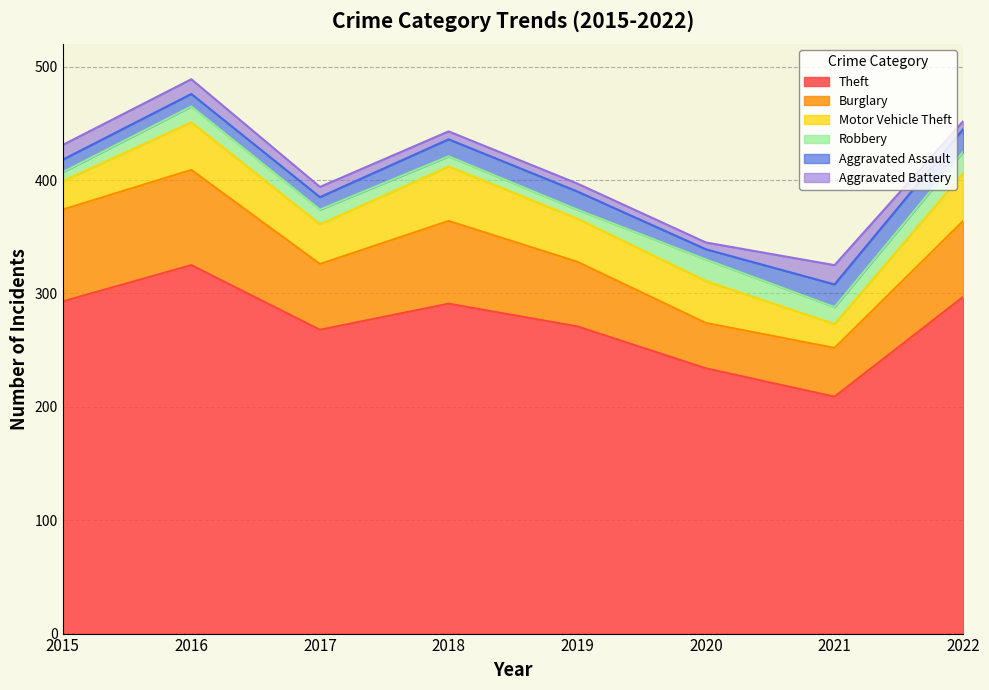

How many interior local valleys does the Robbery series have?

2